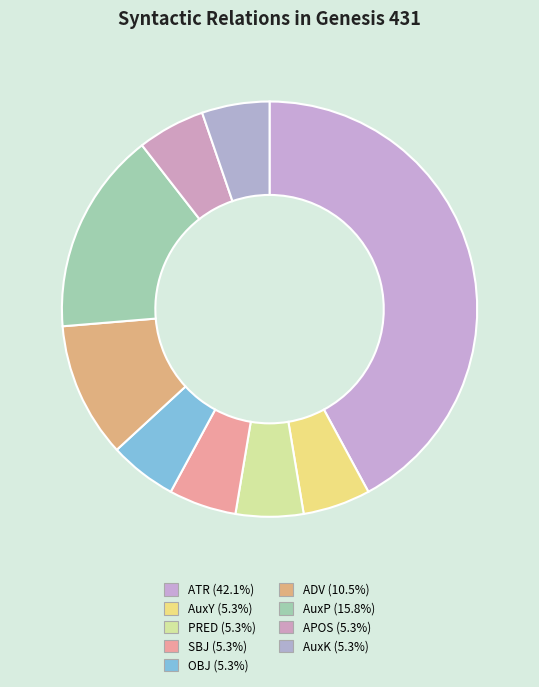

How many segments does this pie chart have?

9